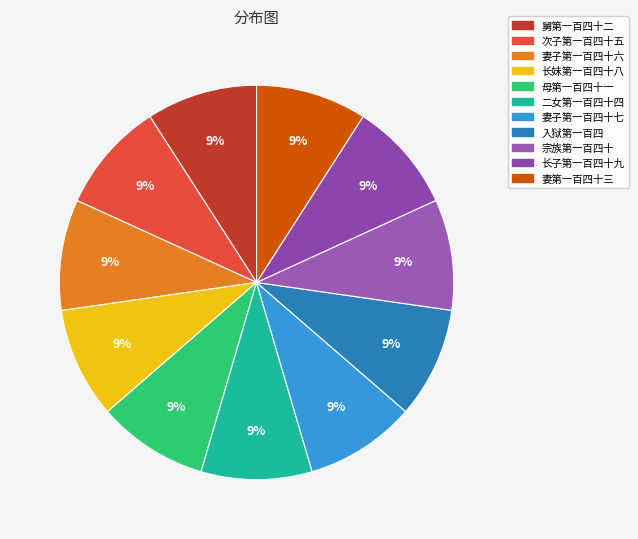

To the nearest percent, what portion does 妻子第一百四十六 represent?

9%